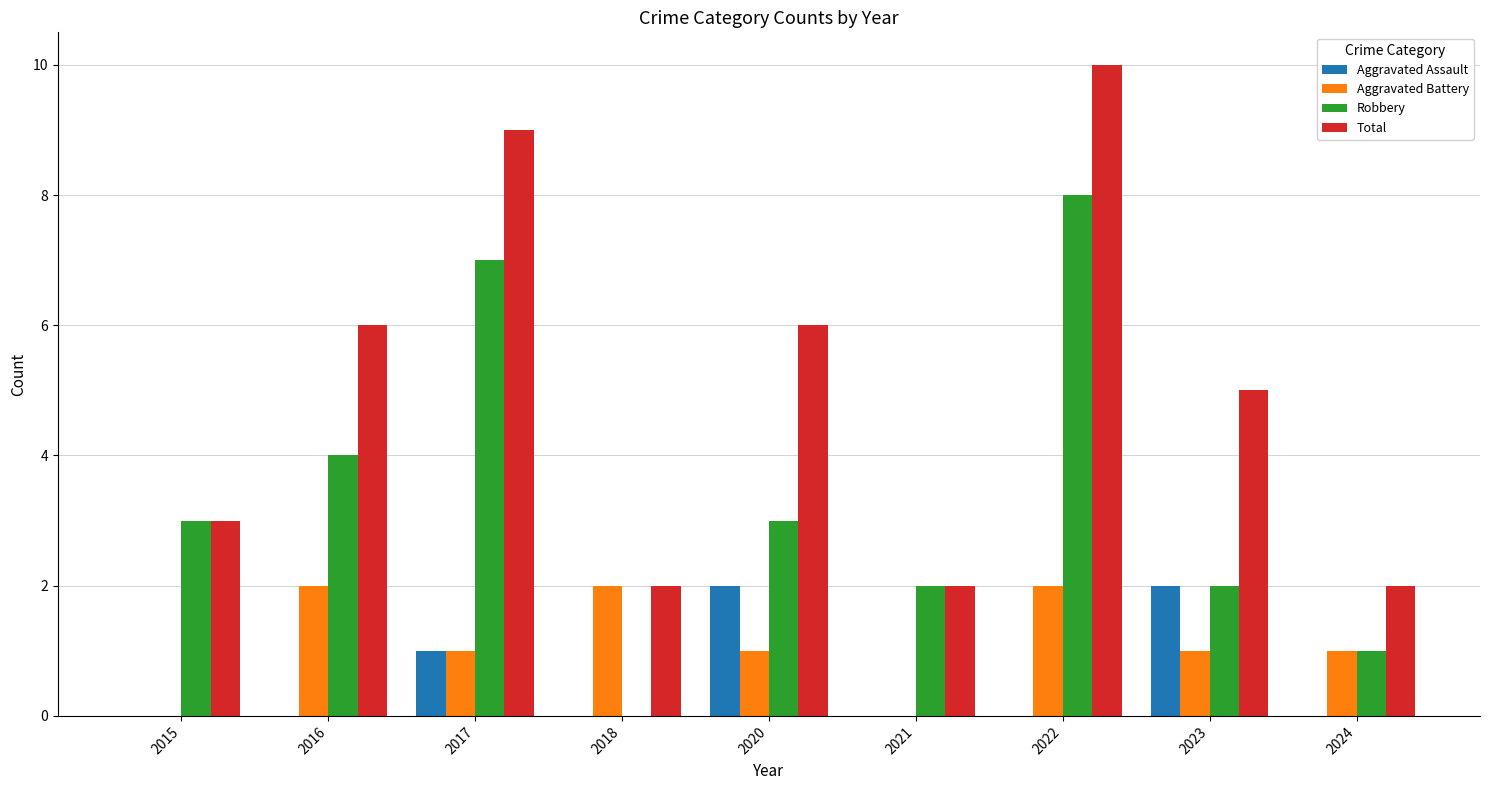

Count the number of data series in this chart.

4